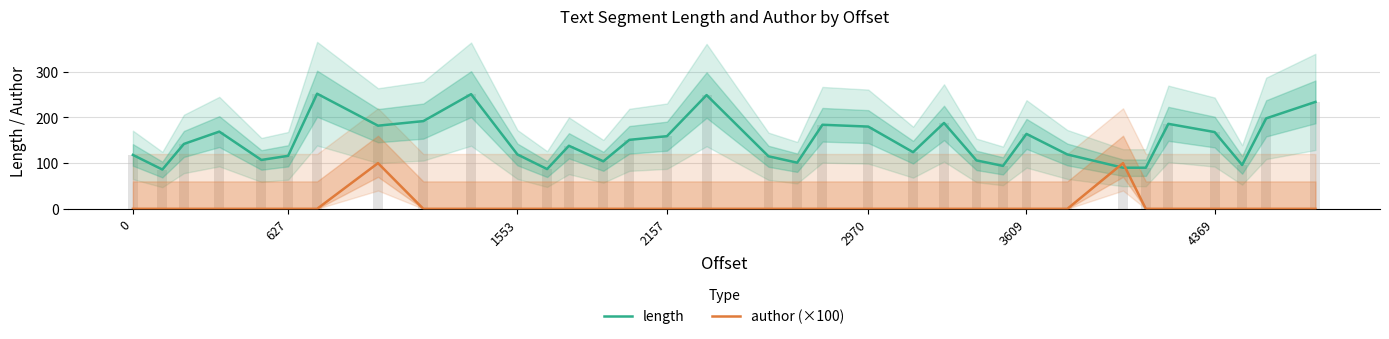

Does the chart contain any negative values?

No